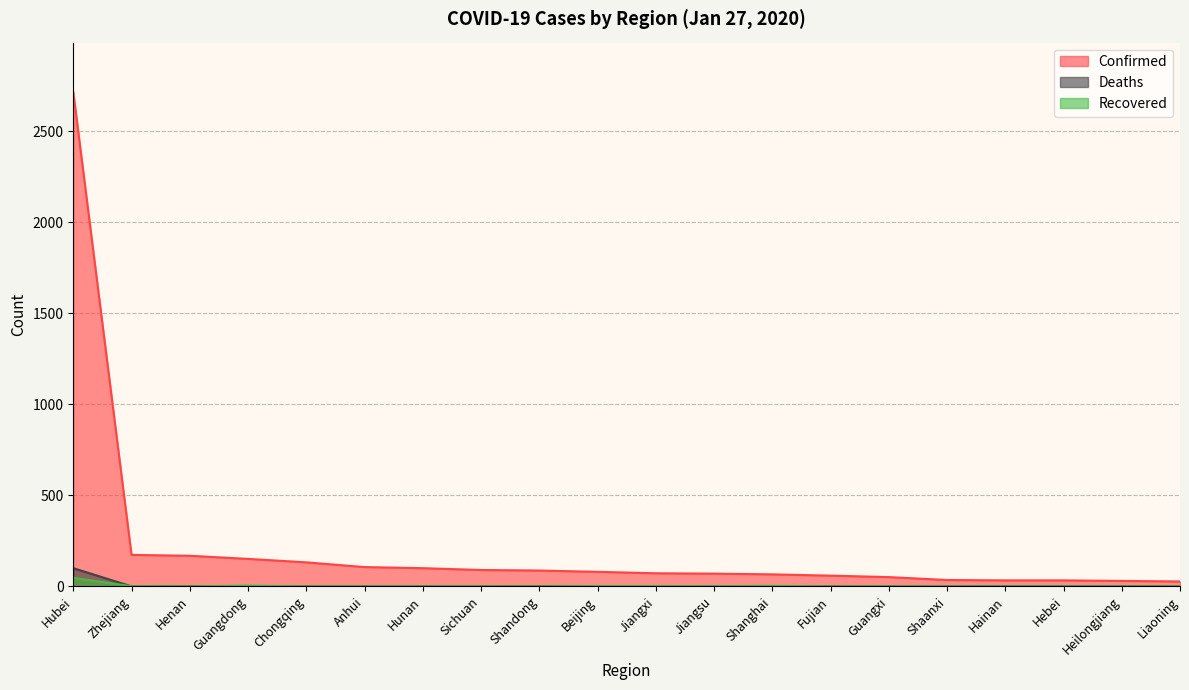

Between Beijing and Jiangxi, which series saw the biggest shift?

Confirmed